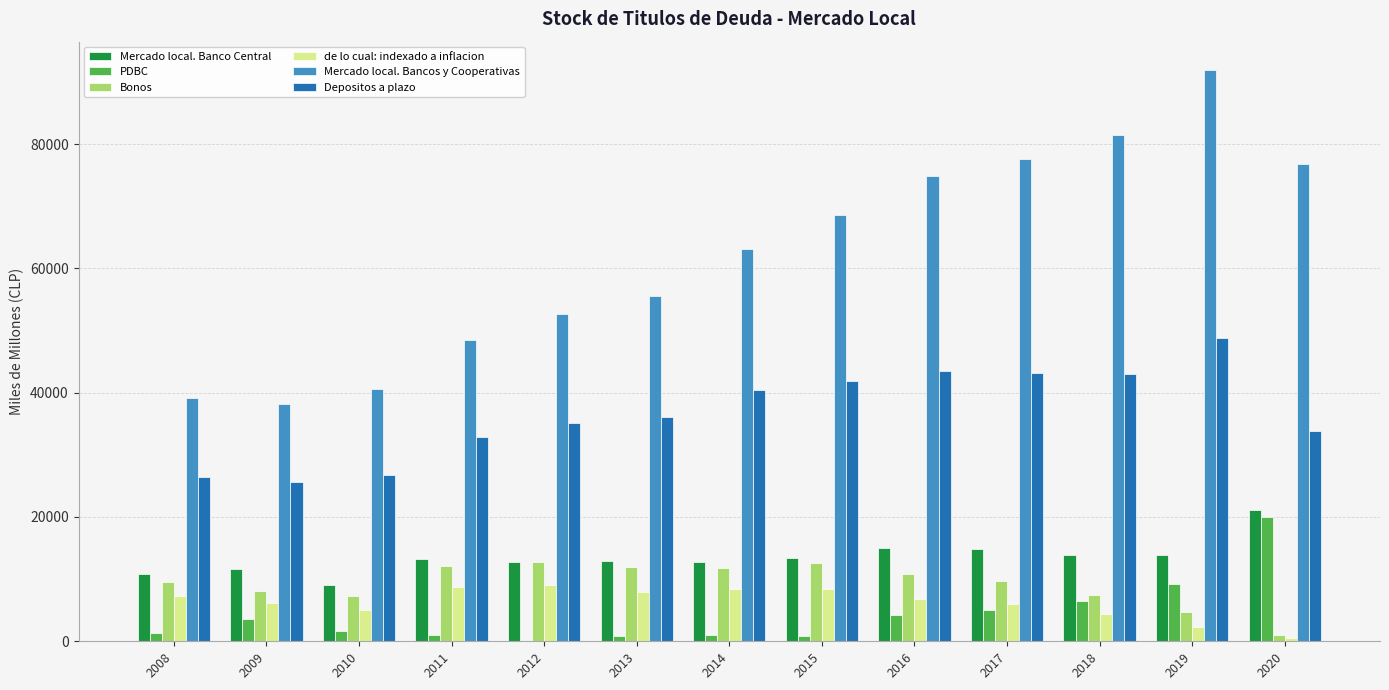

At which label does Mercado local. Banco Central reach its peak?

2020